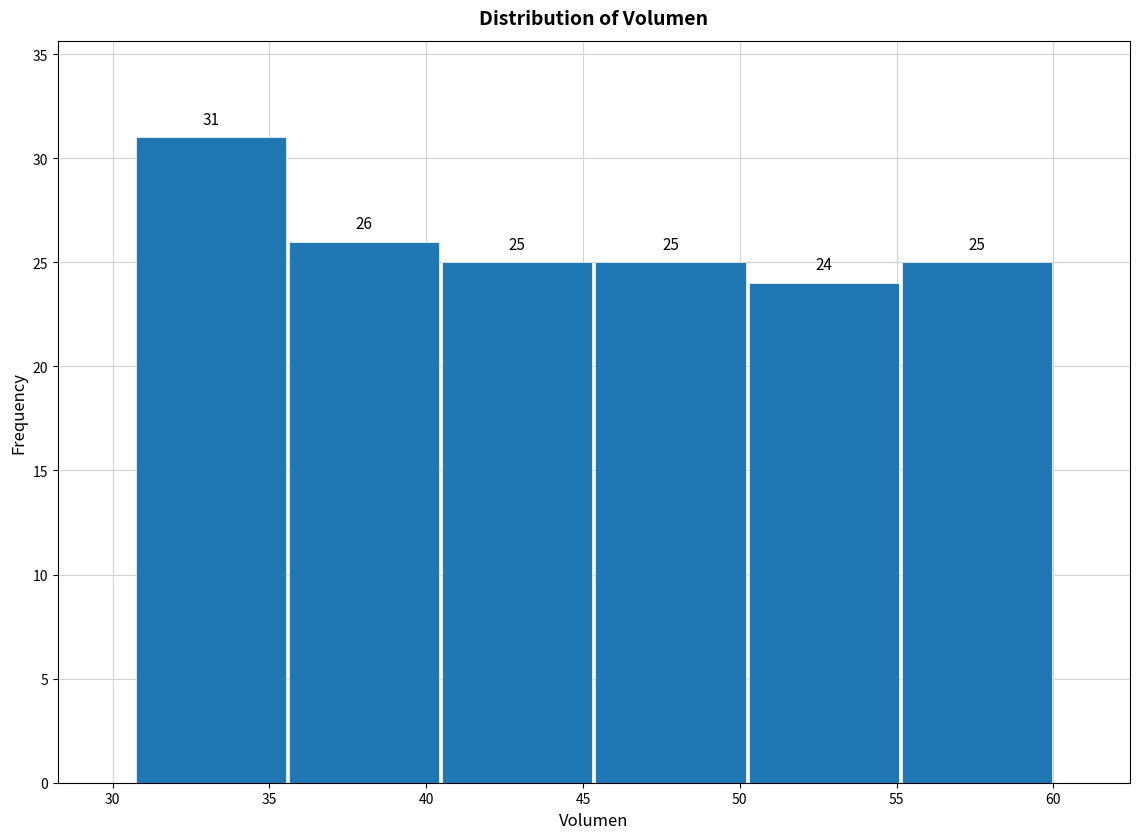

Reading left to right, list every bar in this chart as the range it spans on the x-axis followed by its height. The bar edges are not printed on the chart, so give them approximately, as read against the axis.

30.5 to 35.5: 31
35.5 to 40.5: 26
40.5 to 45.5: 25
45.5 to 50.0: 25
50.0 to 55.0: 24
55.0 to 60.0: 25